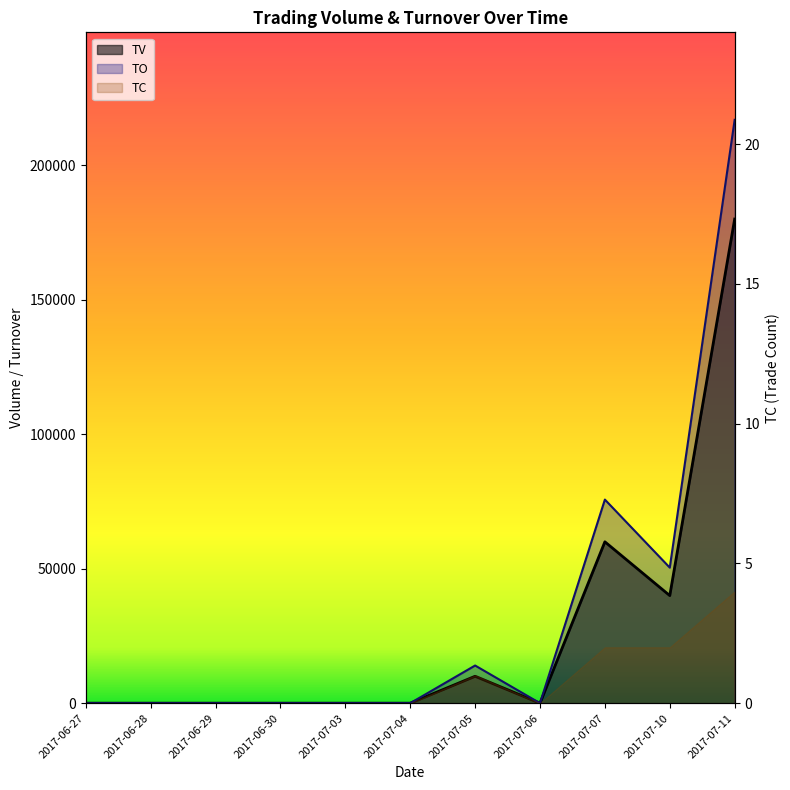

What is the difference between the TO values at 2017-07-10 and 2017-06-30?

50400